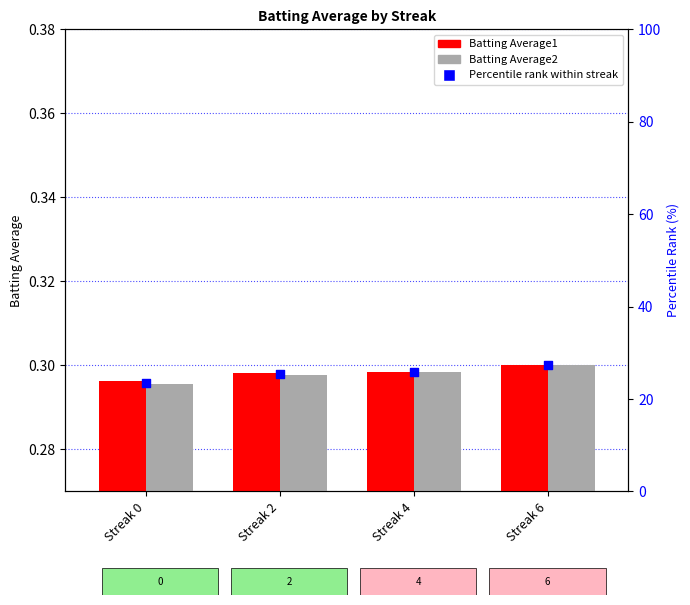

Which series contains the highest Y value?

Batting Average1